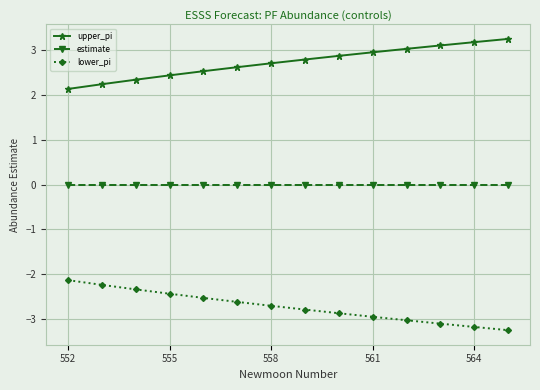

True or false: lower_pi and upper_pi cross at least once.

False